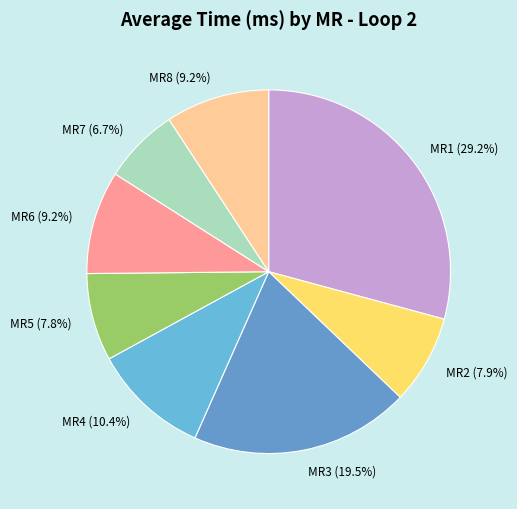

What is the smallest slice in the pie chart?

MR7